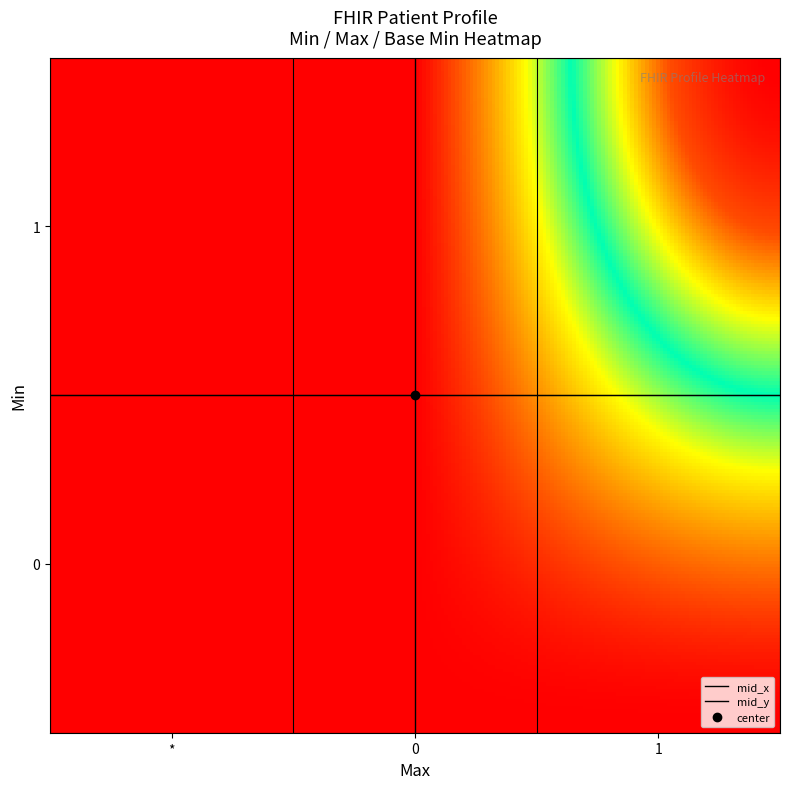

Reading left to right, transcribe all the data shown in this chart.

0: 0	0	0
1: 0	1	0